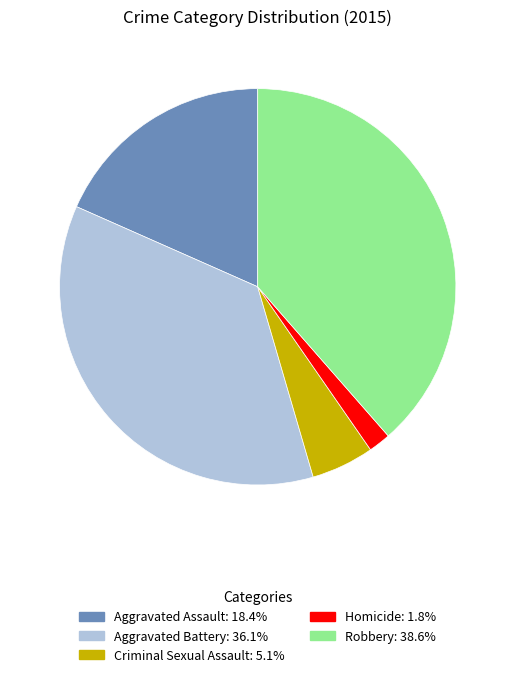

The Criminal Sexual Assault slice represents 17% of the pie. True or false?

False